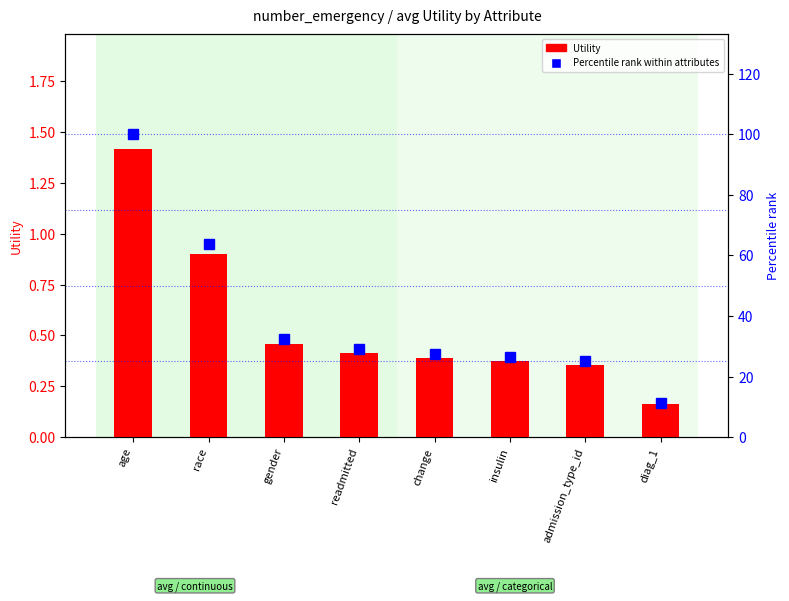

What is the label of the 7th bar from the left?

admission_type_id